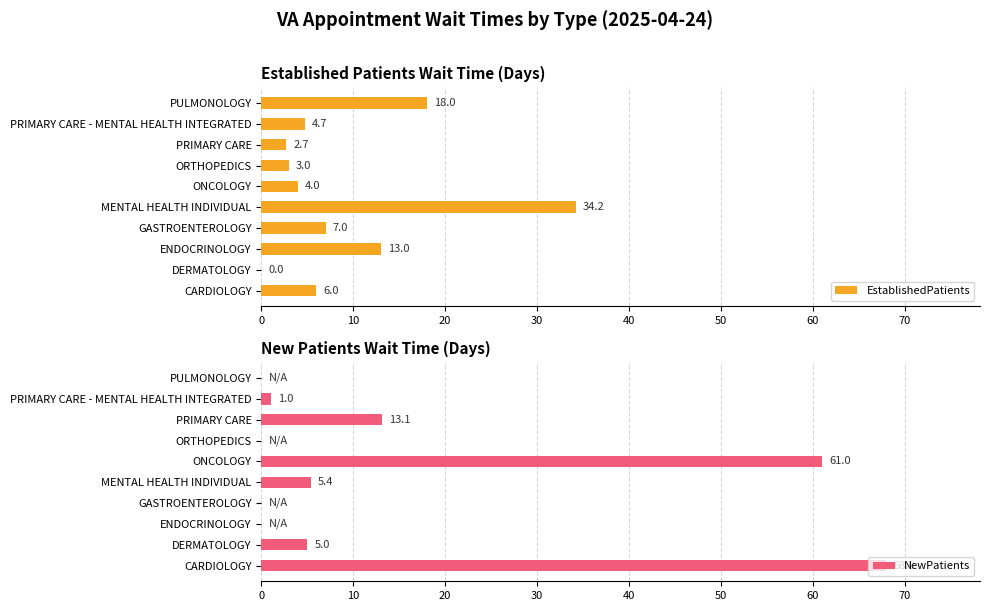

The EstablishedPatients series shows 8.0 at MENTAL HEALTH INDIVIDUAL. True or false?

False